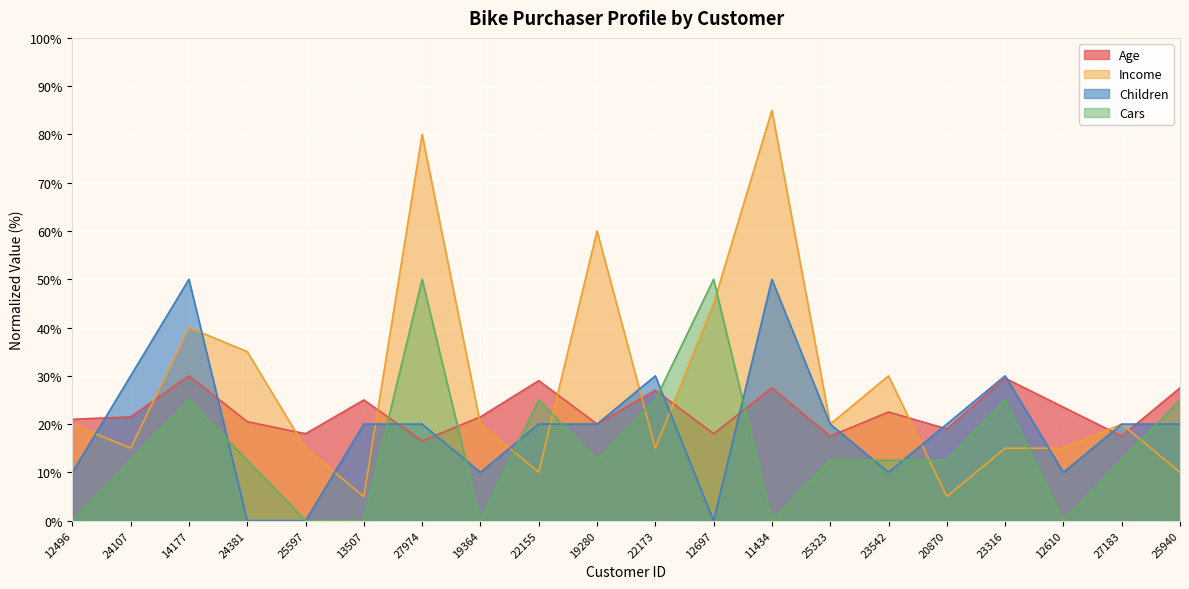

Where is Income nearest to the value 45?

12697